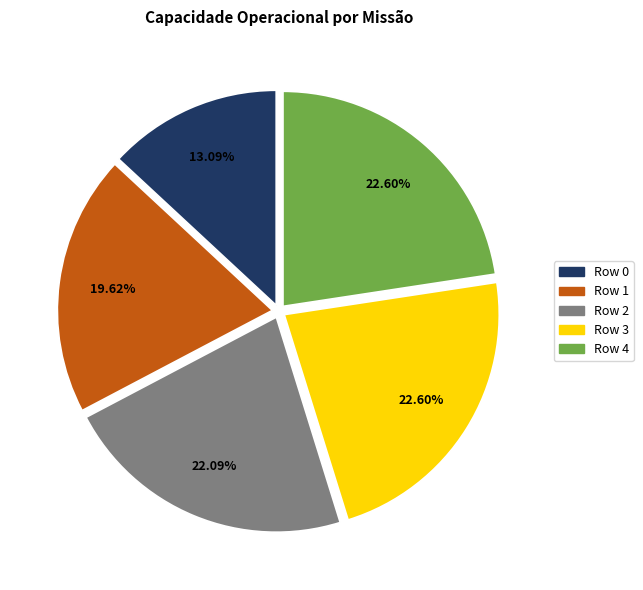

Is the sum of Row 4 and Row 0 greater than half?

No